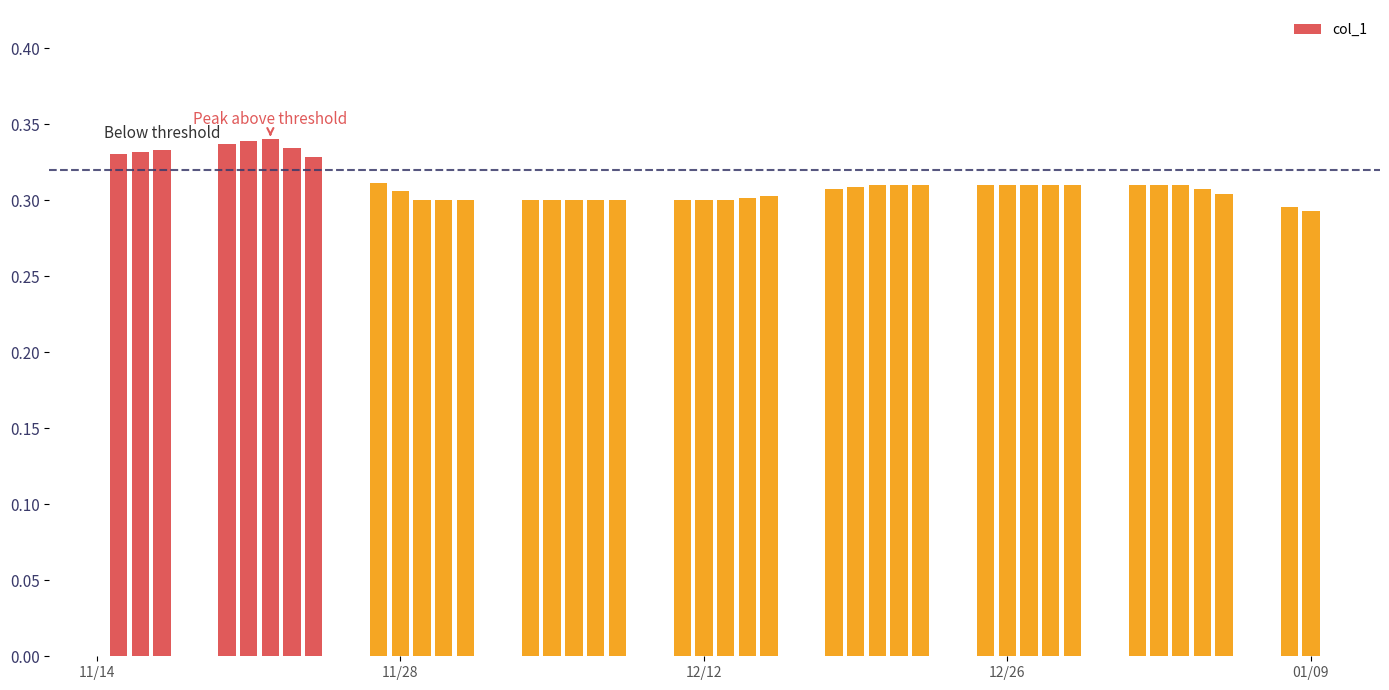

How many values are between 0 and 1?

40